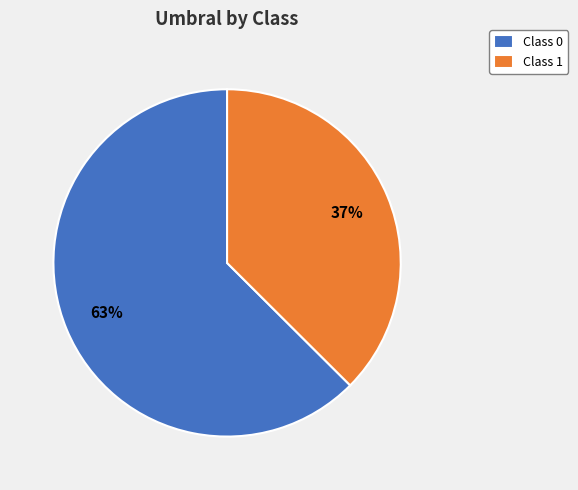

Combined, do Class 0 and Class 1 account for over 50%?

Yes